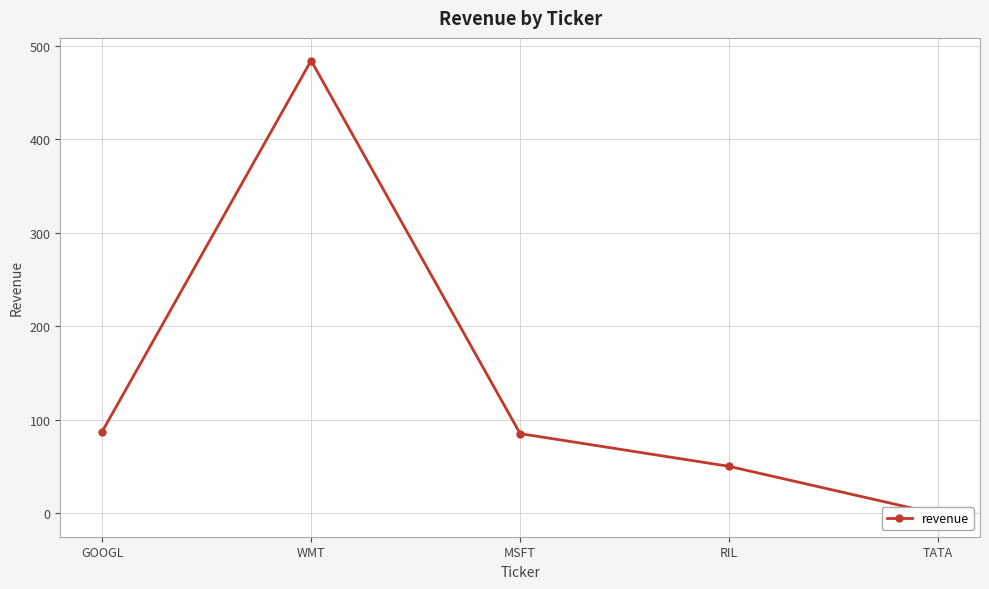

Which category has the highest value across all series?

WMT